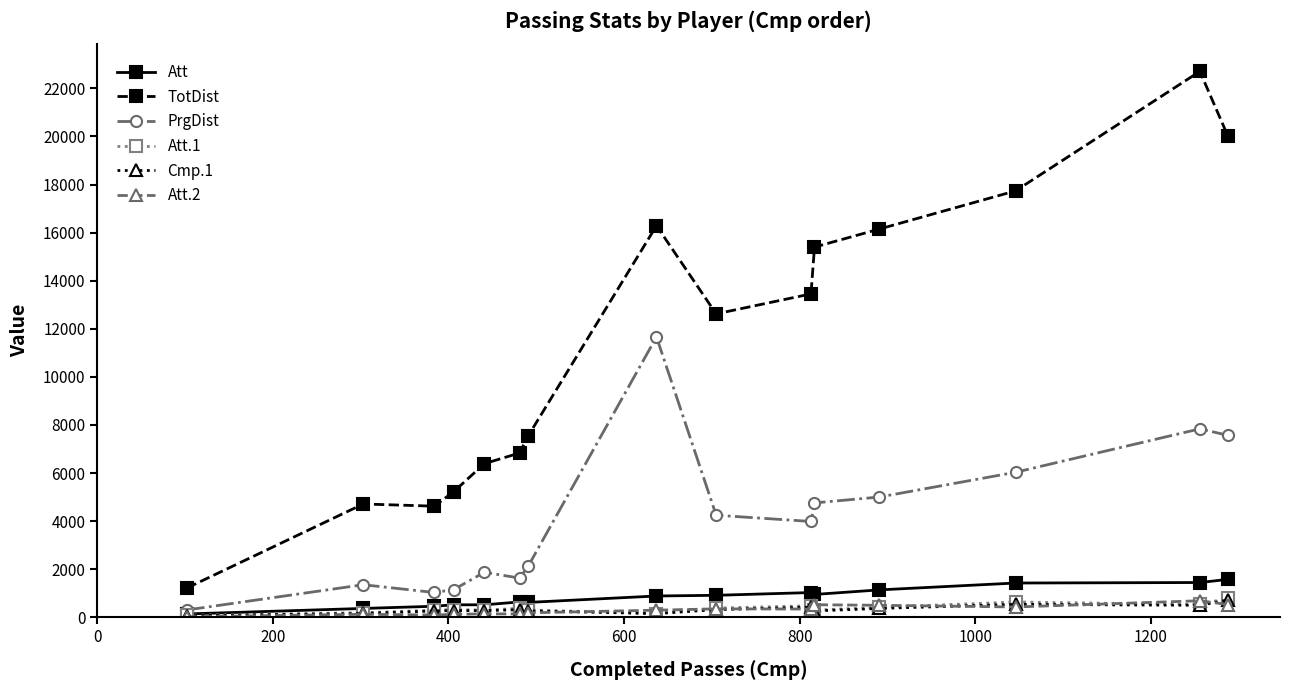

How many interior local valleys does the PrgDist series have?

3